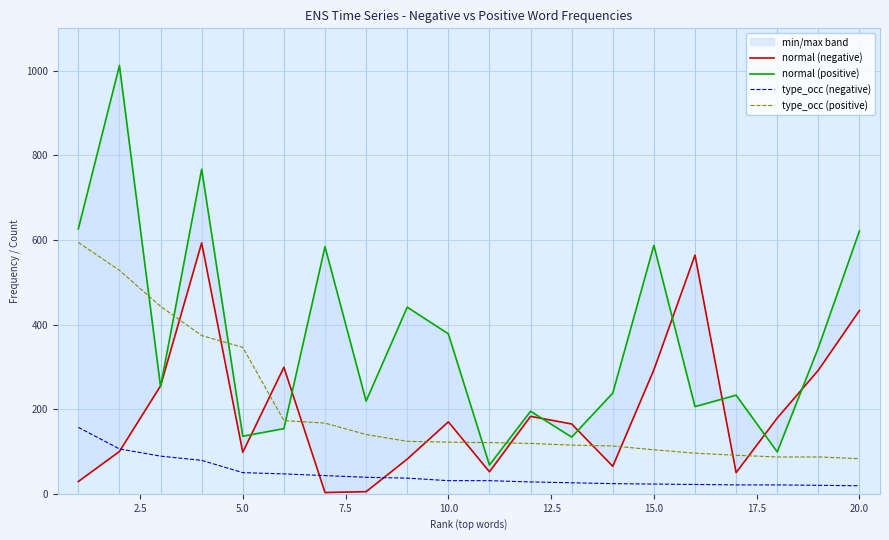

True or false: type_occ (negative) and normal (negative) cross at least once.

True